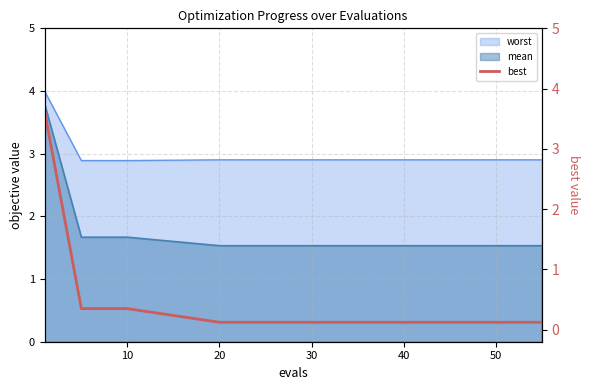

True or false: mean and worst intersect in this chart.

False